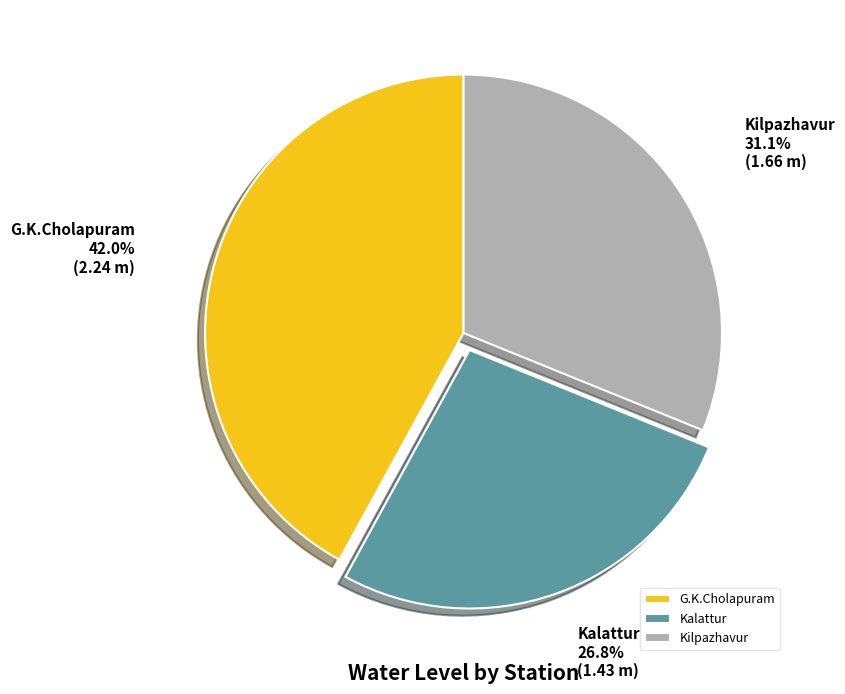

To the nearest percent, what is the average slice percentage?

33%